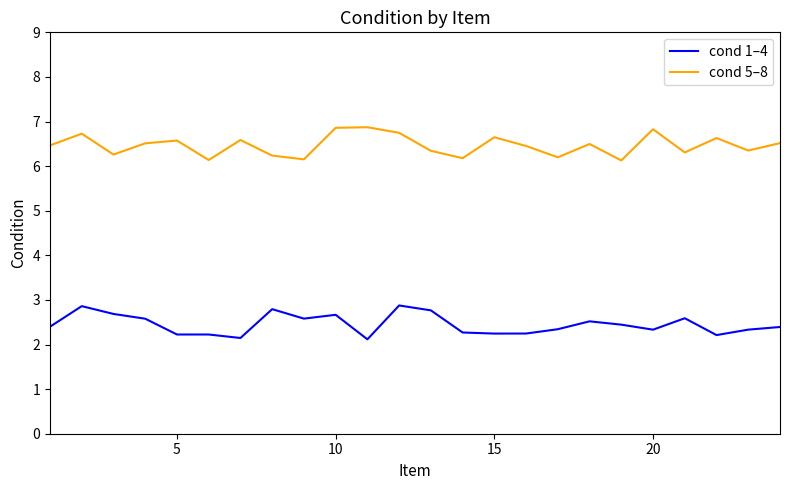

List the series in order of their overall mean, highest first.

cond 5–8, cond 1–4